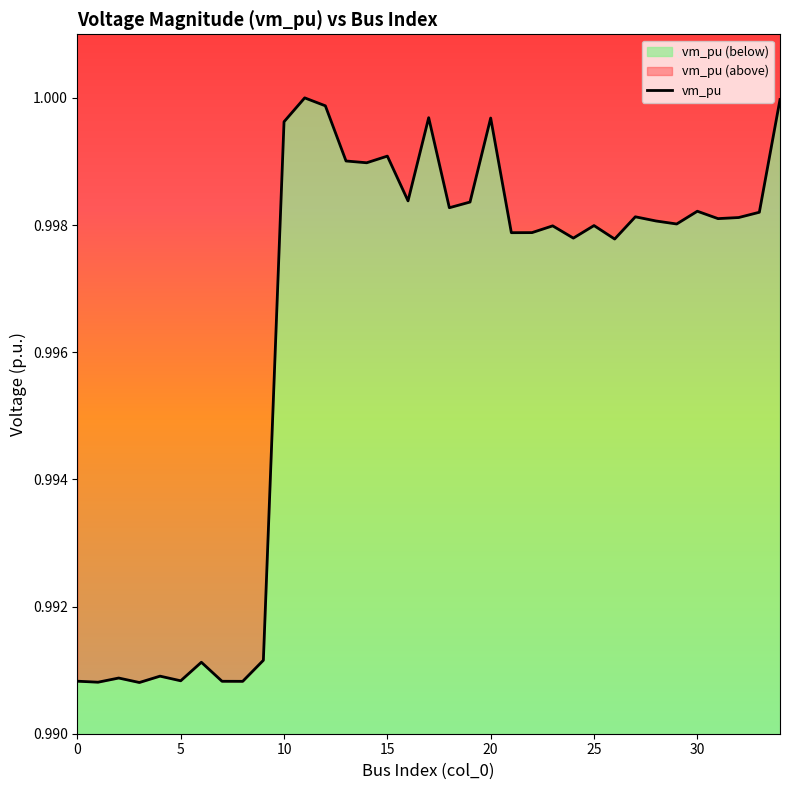

What is the greatest value displayed?

1.0